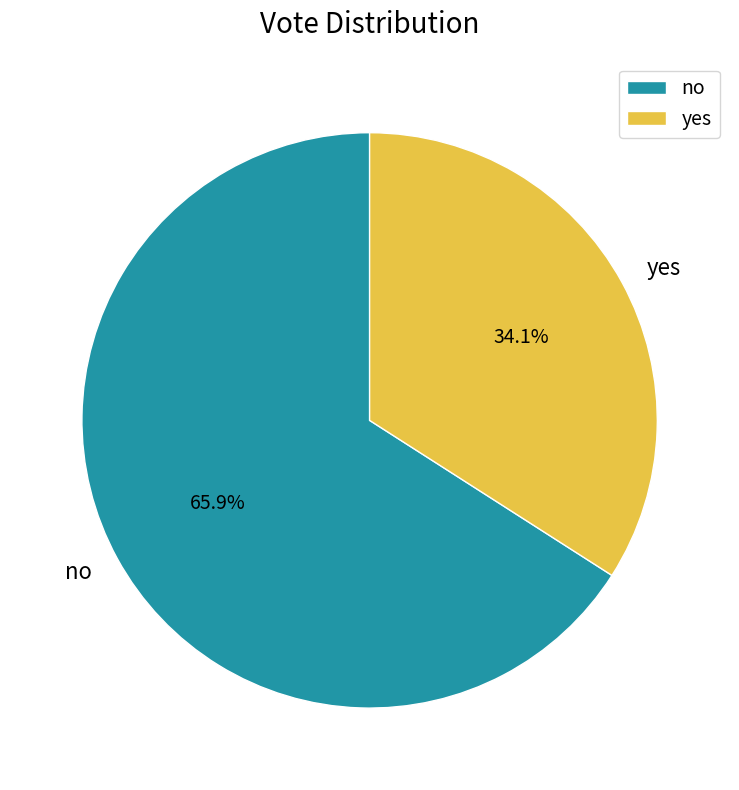

Which slice represents more than half of the pie?

no